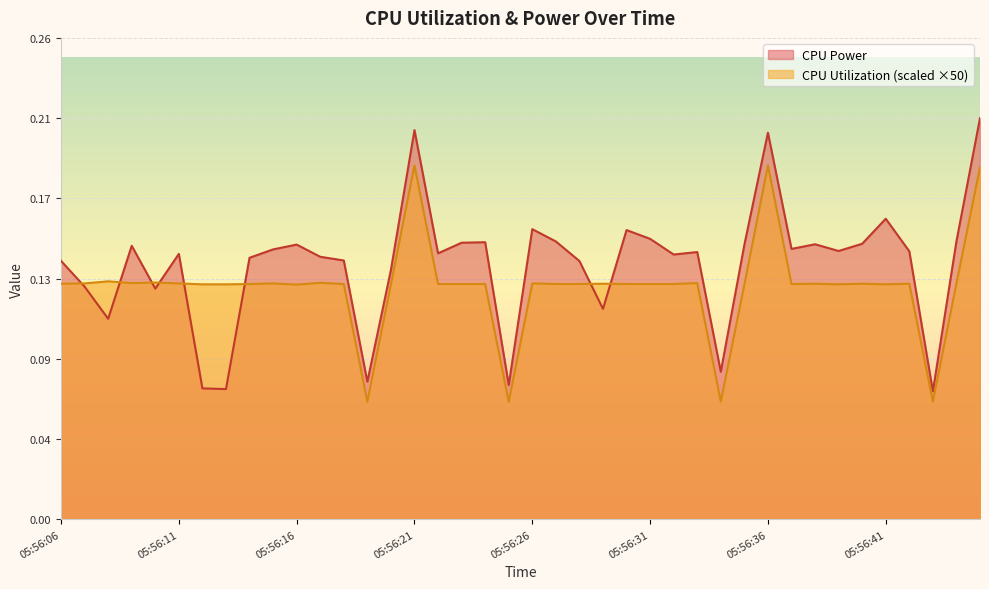

What is the difference between the maximum and minimum values in the CPU Utilization series?

0.1